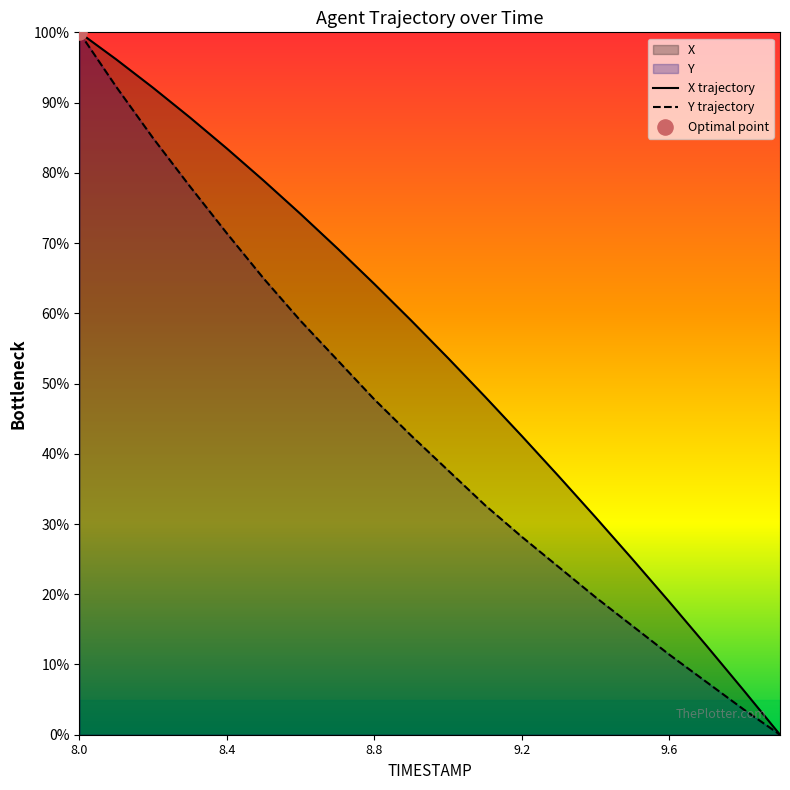

At how many categories does at least one series exceed 90?

3